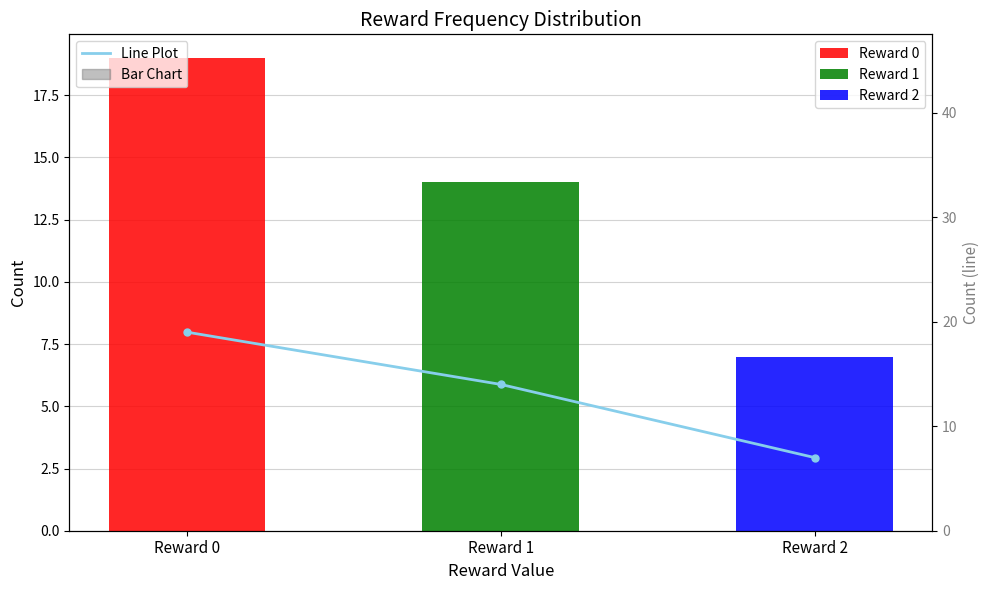

What is the sum of the values at Reward 2 and Reward 1?

21